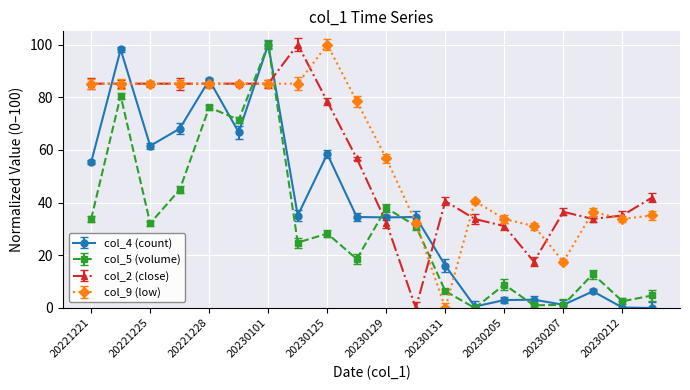

Rank the categories by col_5 (volume) value from lowest to highest.

20230201, 20230206, 20230207, 20230212, 20230213, 20230131, 20230205, 20230208, 20230128, 20230124, 20230125, 20230130, 20221225, 20221221, 20230129, 20221226, 20221231, 20221228, 20221224, 20230101